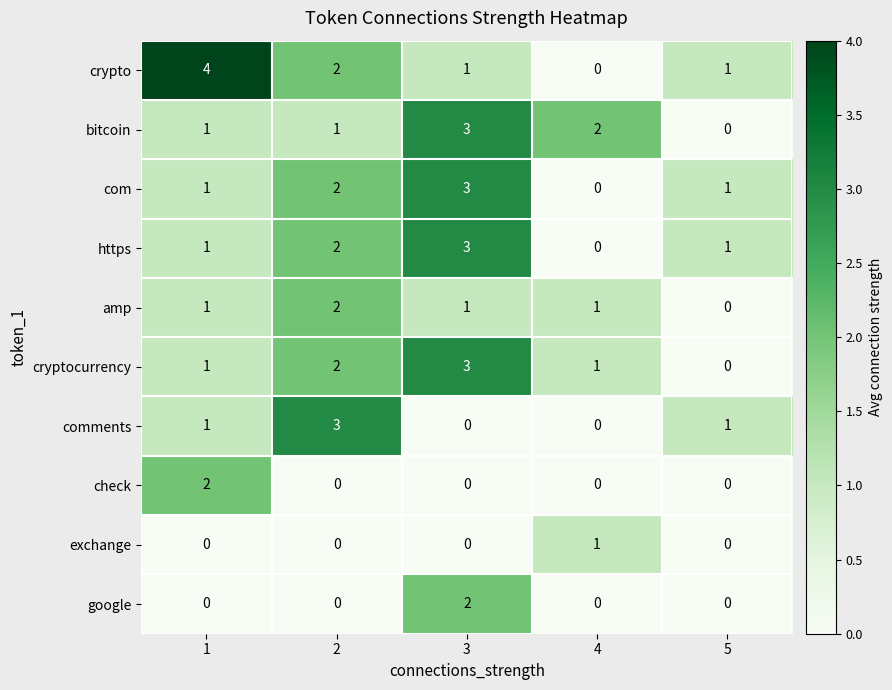

What is the sum of the https values at 2 and 1?

3